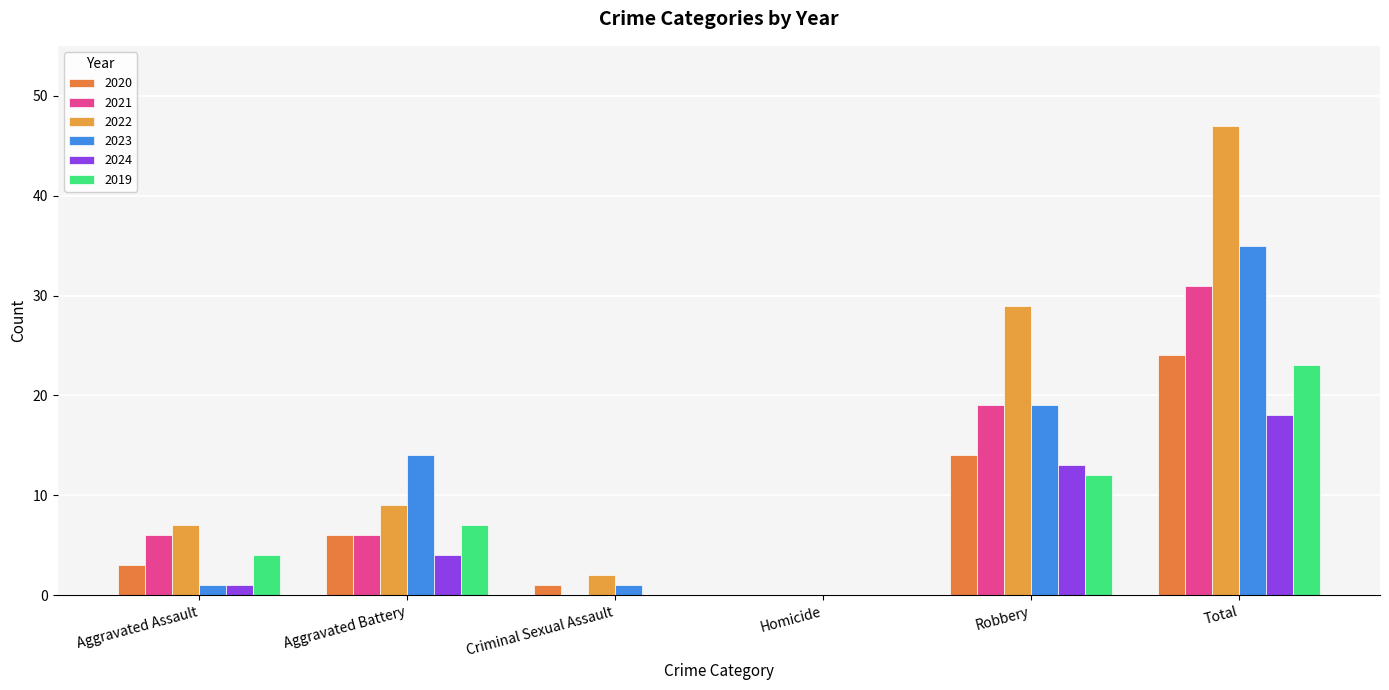

Between Aggravated Battery and Robbery, which series saw the biggest shift?

2022